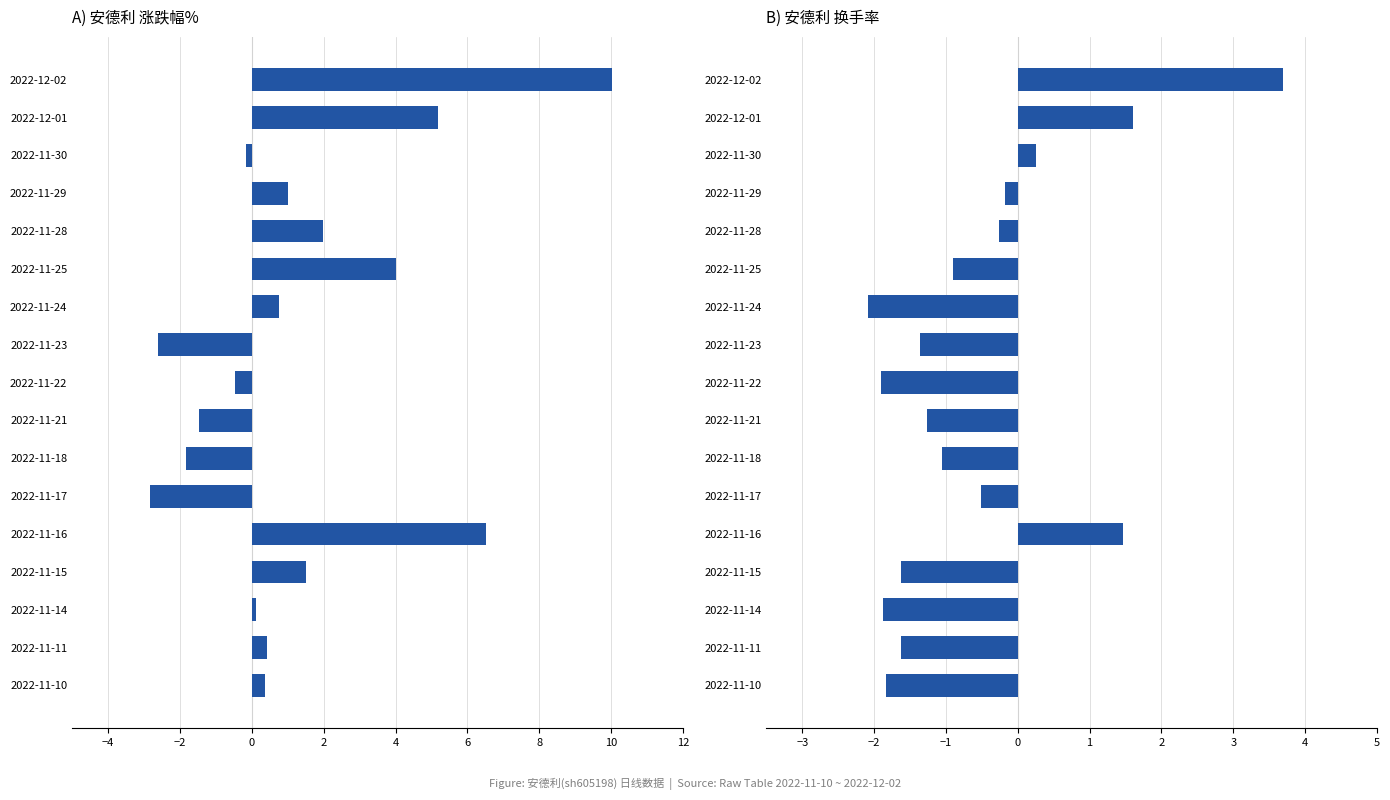

The 涨跌幅% series shows 0.4 at 2022-11-10. True or false?

True